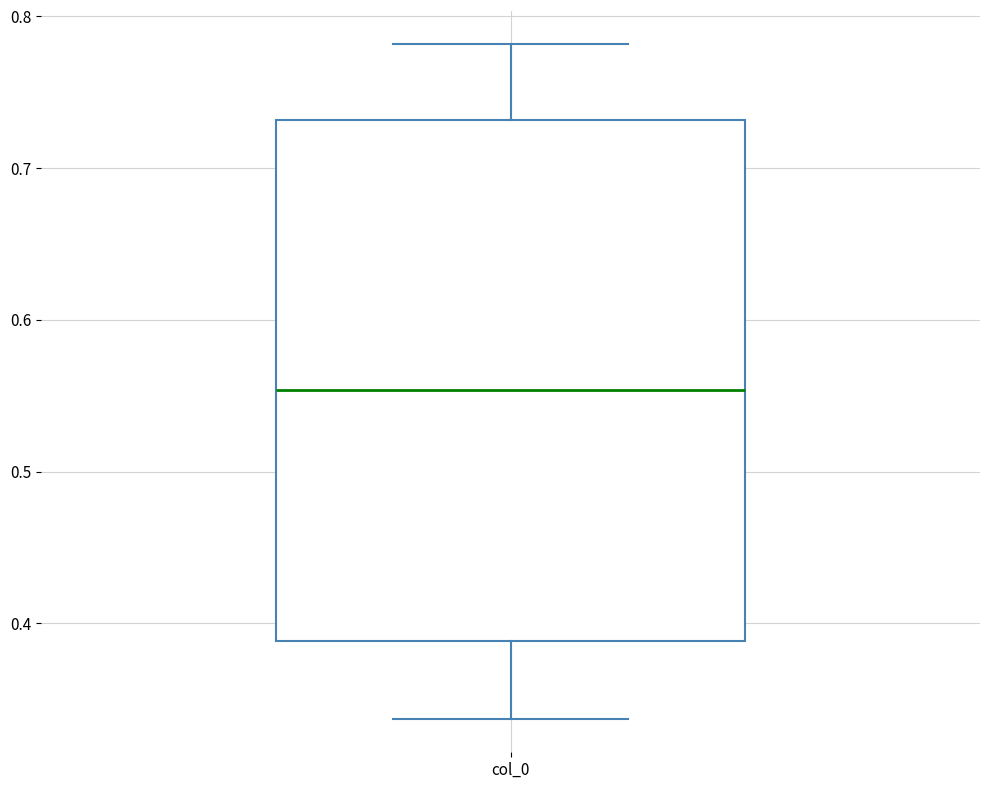

Where does the median line of the box for col_0 sit on the y-axis? The values are not printed on the chart, so give them approximately, as read against the axis.

0.55